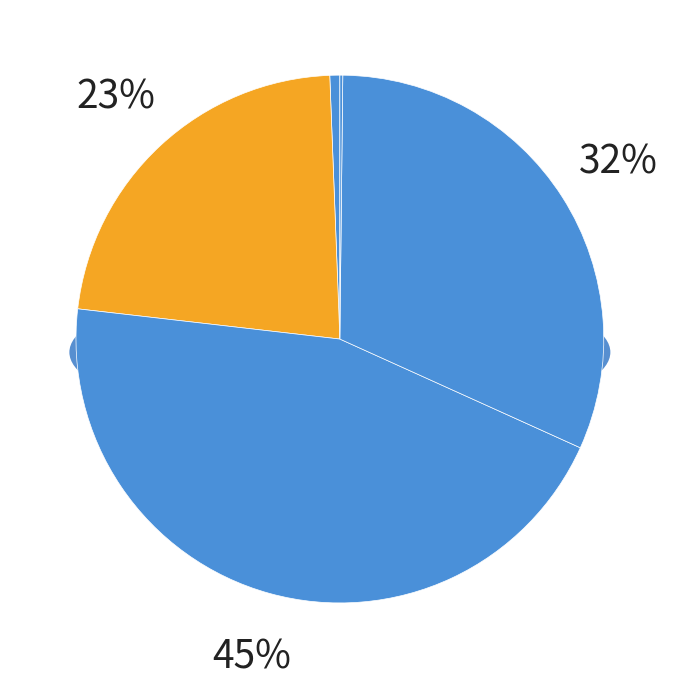

How many slices are in this pie chart?

5